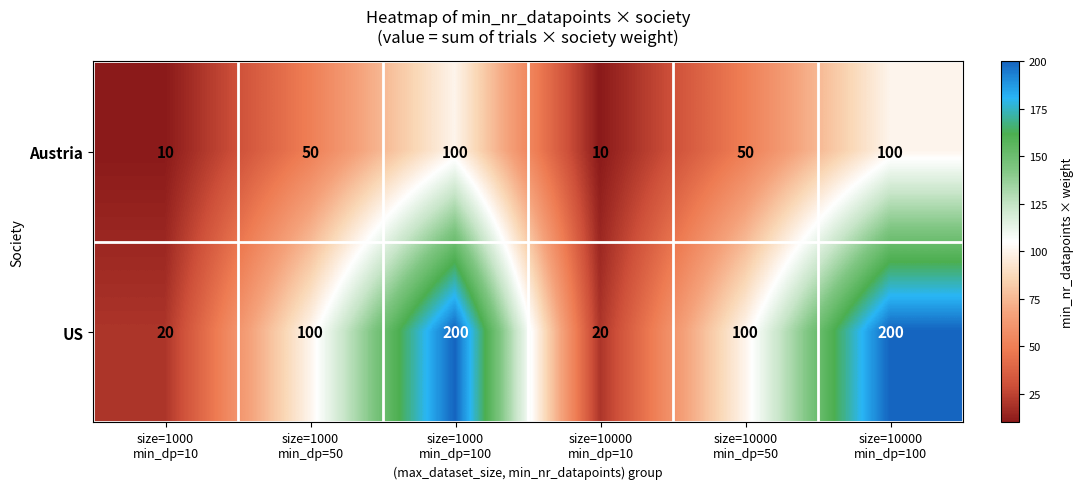

What is the greatest value displayed?

200